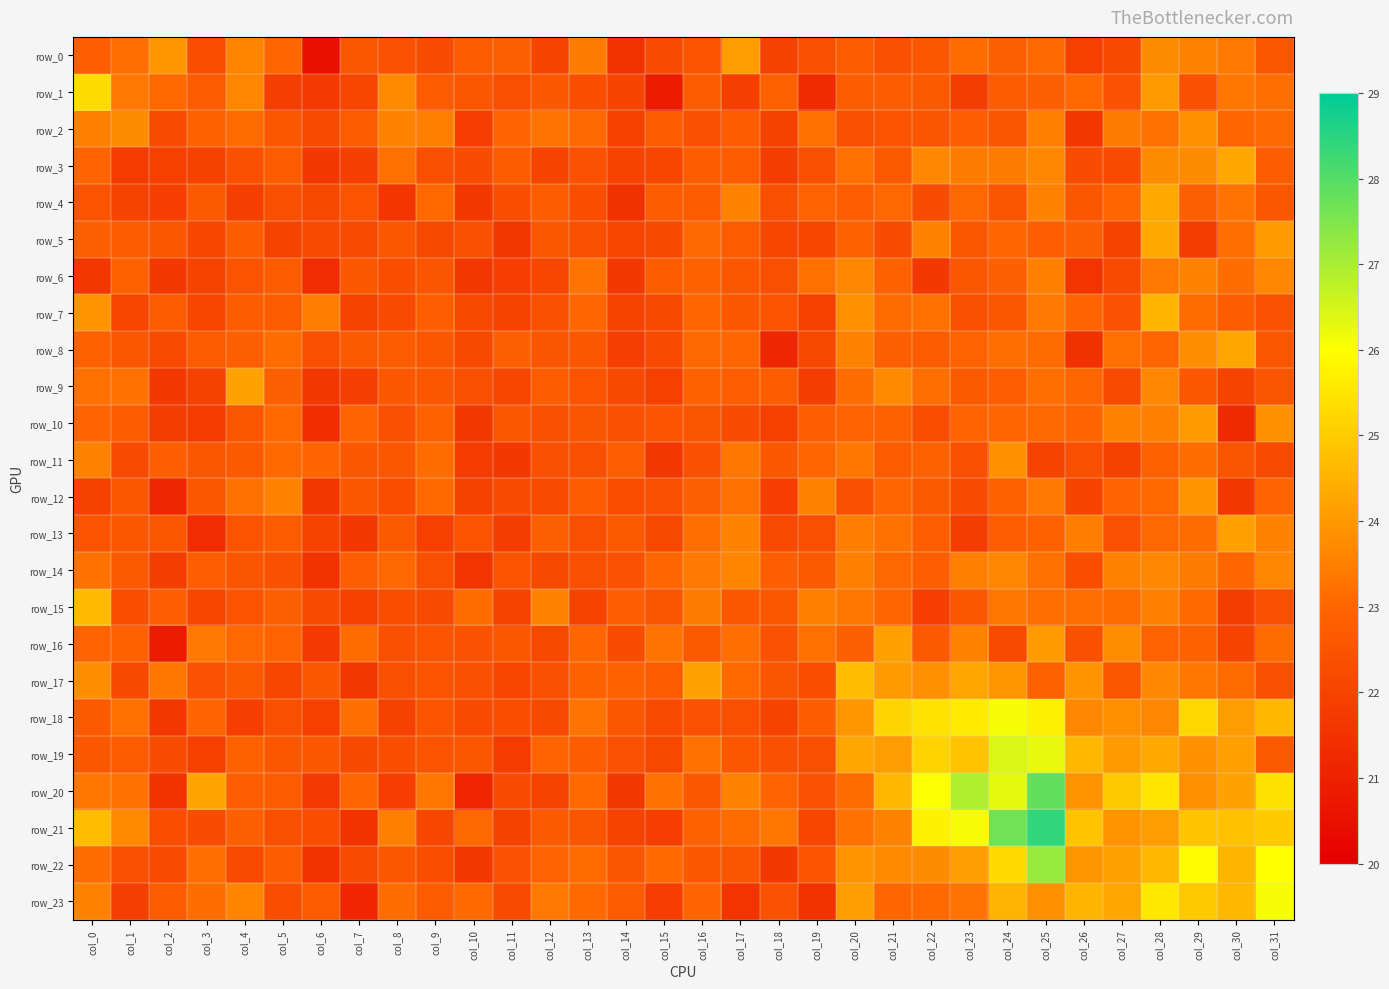

Is it true that row_0 equals 32.8 at col_13?

False